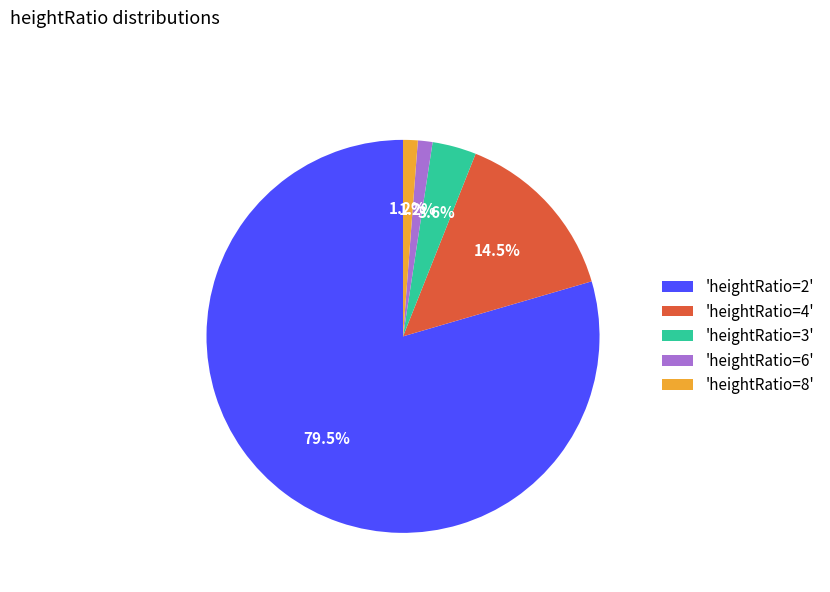

How many slices are in this pie chart?

5